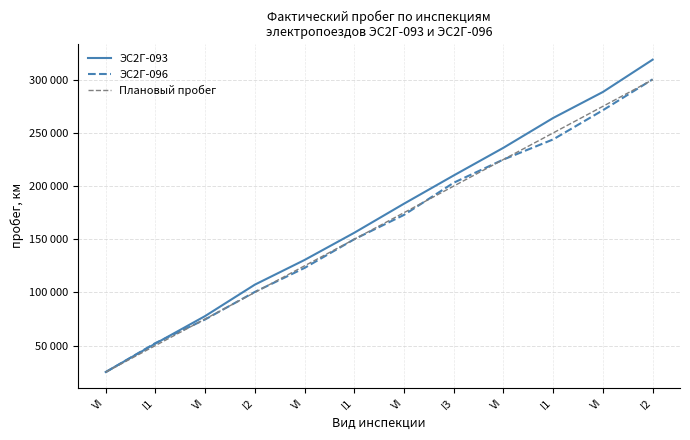

What is the label of the 12th point from the right?

VI